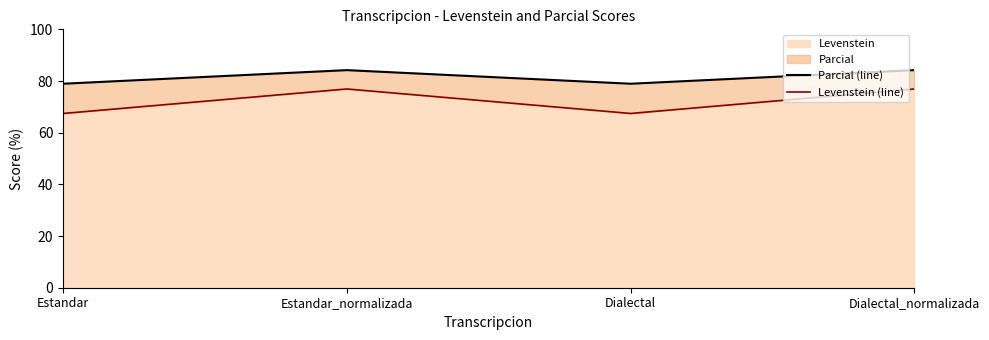

Is it true that Levenstein equals 24.0 at Dialectal_normalizada?

False